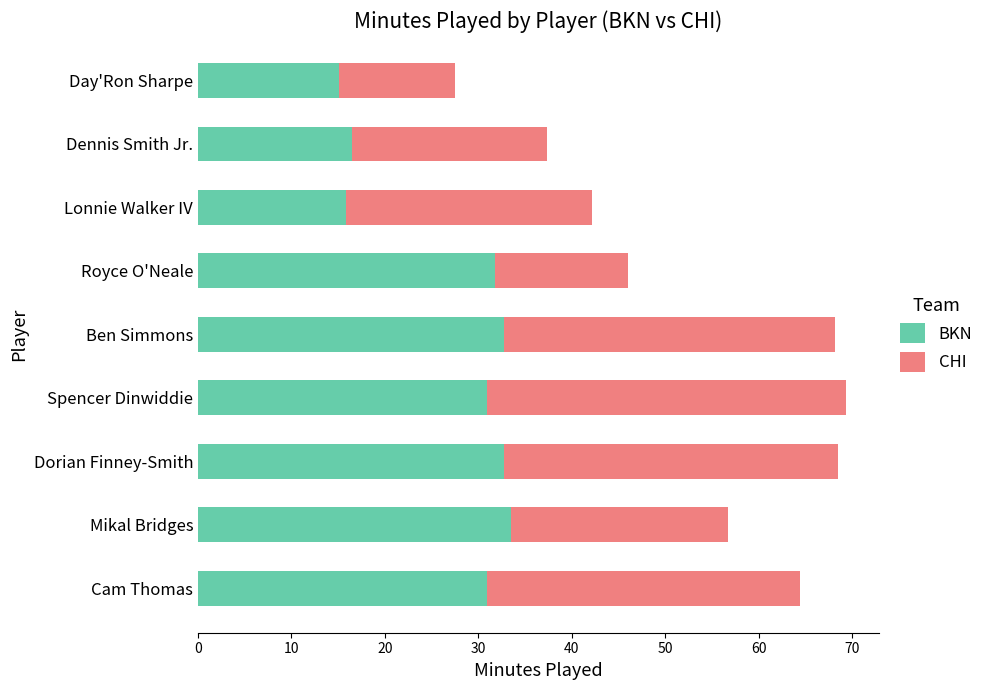

What is the sum of all BKN values?

240.0